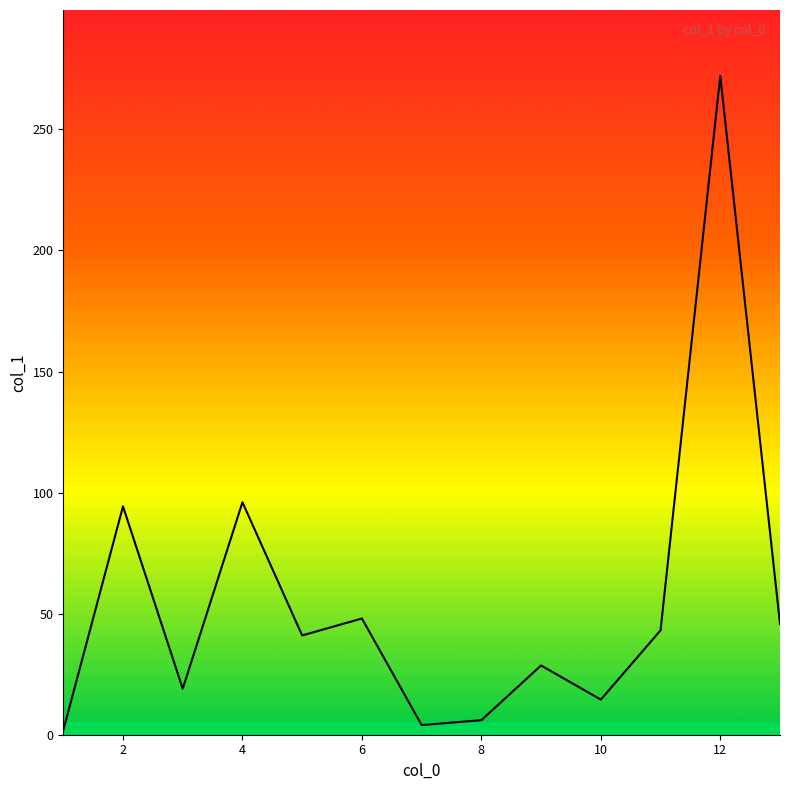

What is the greatest value displayed?

272.1